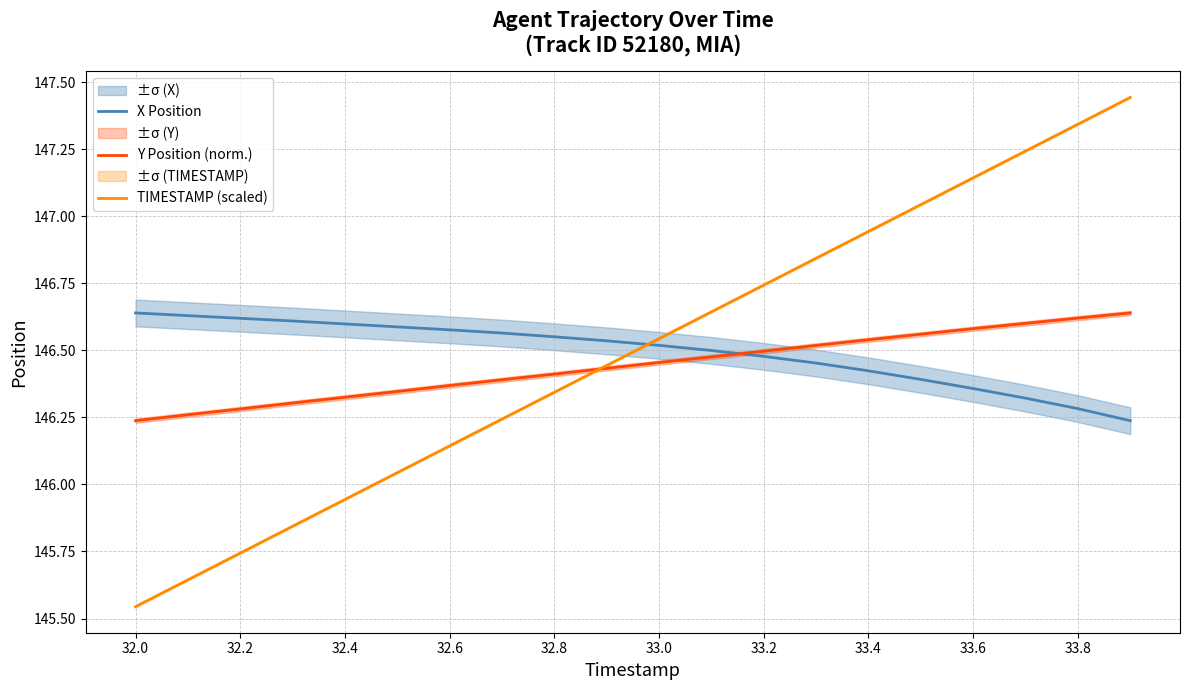

The value of Y Position (norm.) at 33.2 is 146.5. True or false?

True